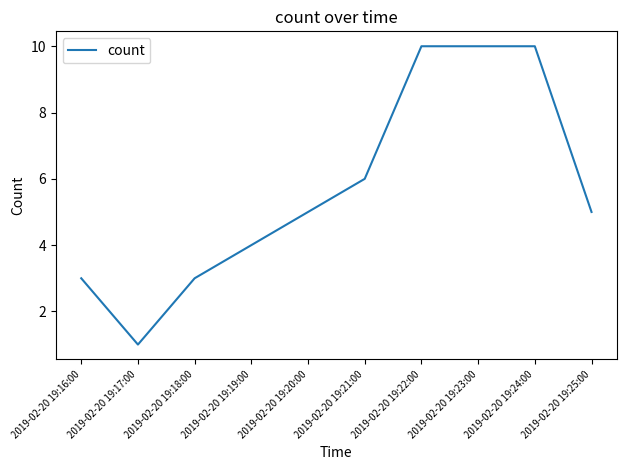

What is the sum of all values?

57